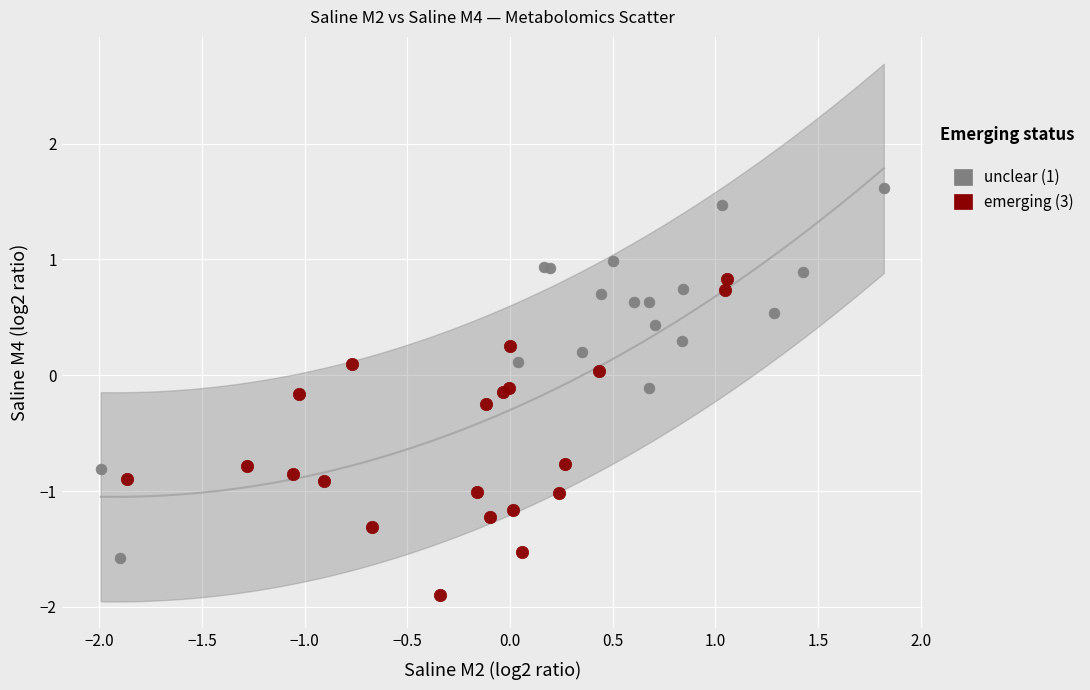

Which series has the widest spread of Y values?

unclear (1)